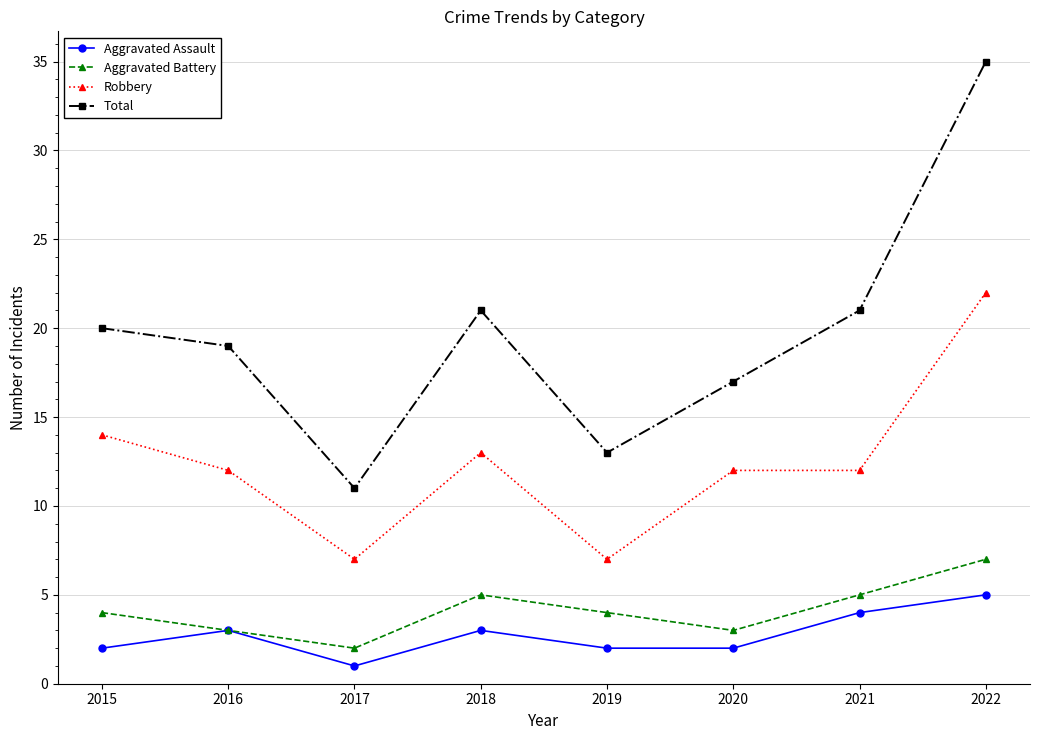

Which category has the highest value in the Total series?

2022